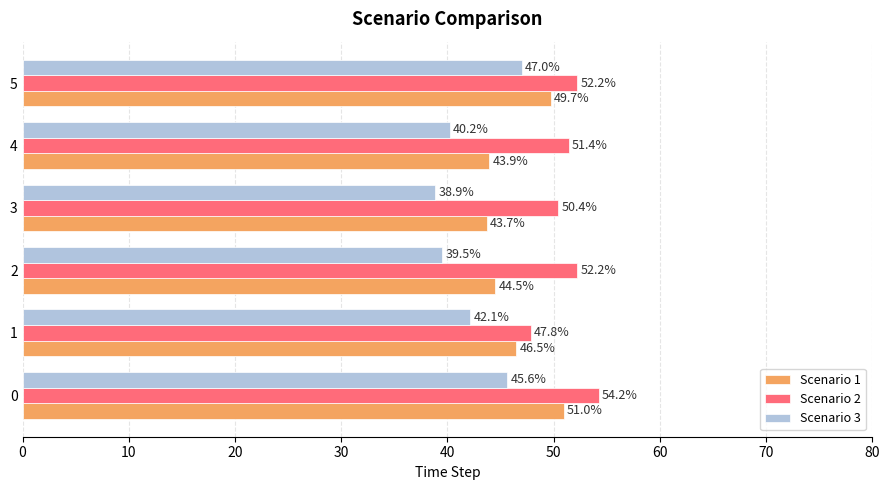

What is the difference between the highest and lowest values at 0?

8.6